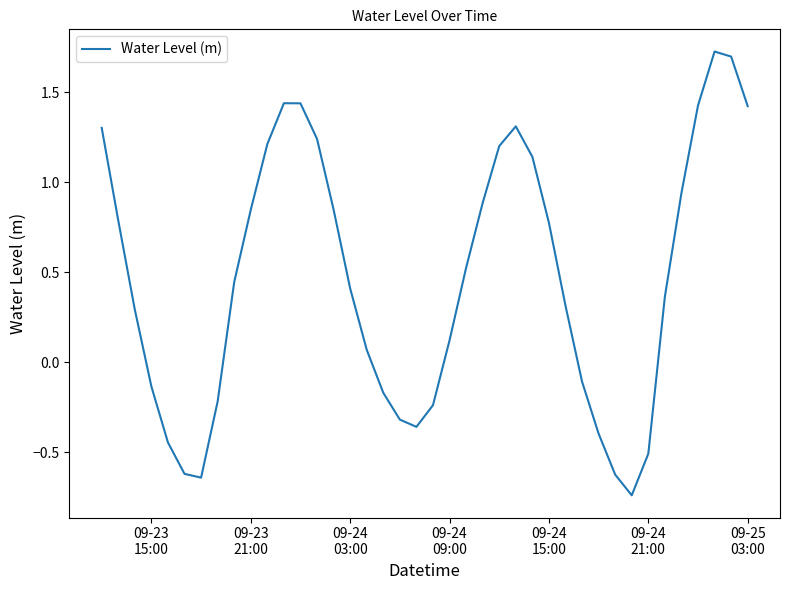

What is the difference between the maximum and minimum values?

2.5